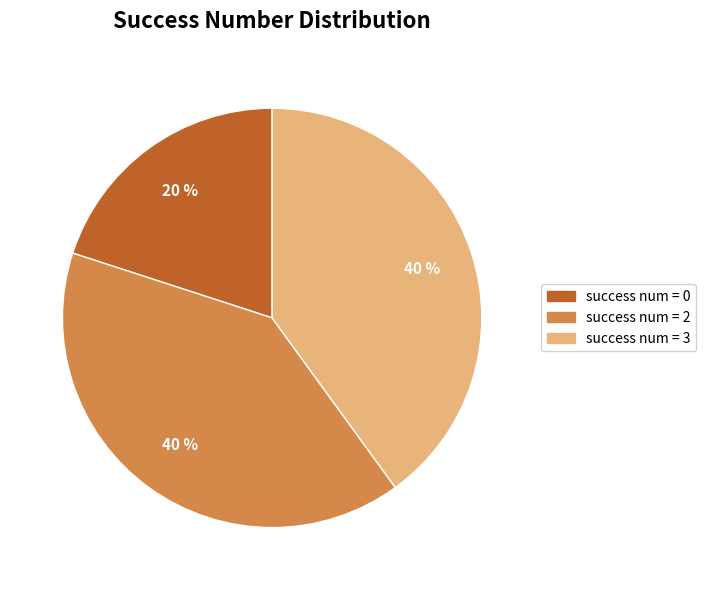

To the nearest percent, what is the difference between the largest and smallest slice percentages?

20%